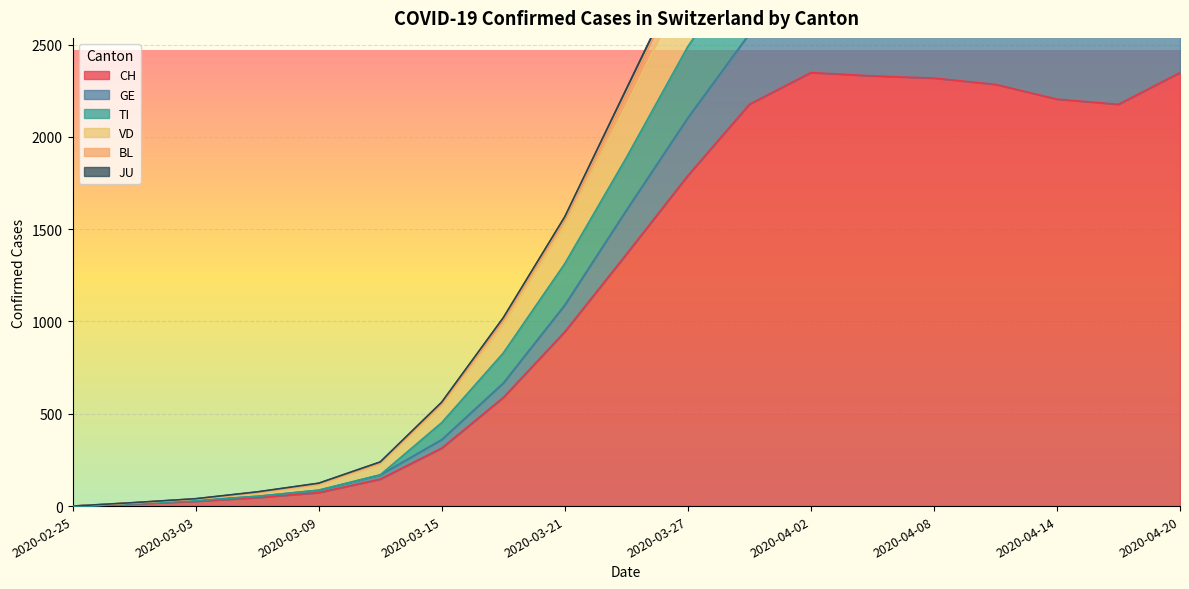

The value of VD at 2020-04-17 is 4557. True or false?

False